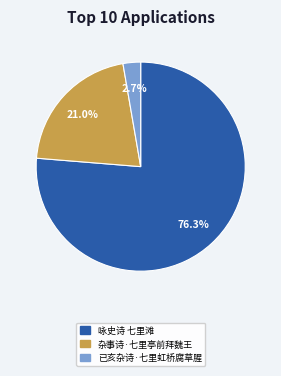

How many slices are in this pie chart?

3